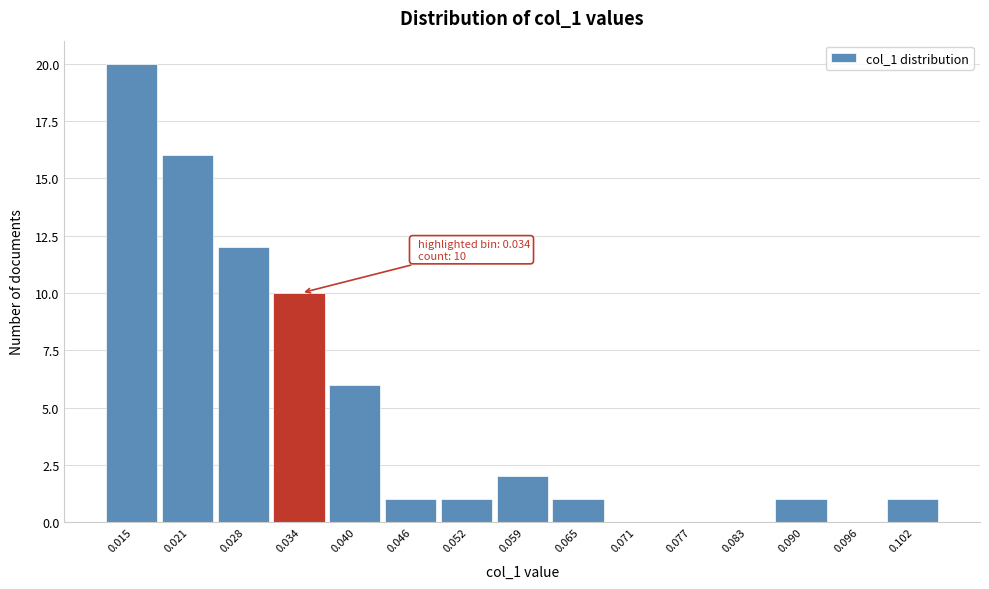

Over which range of the x-axis is the bar tallest?

0.012 to 0.018